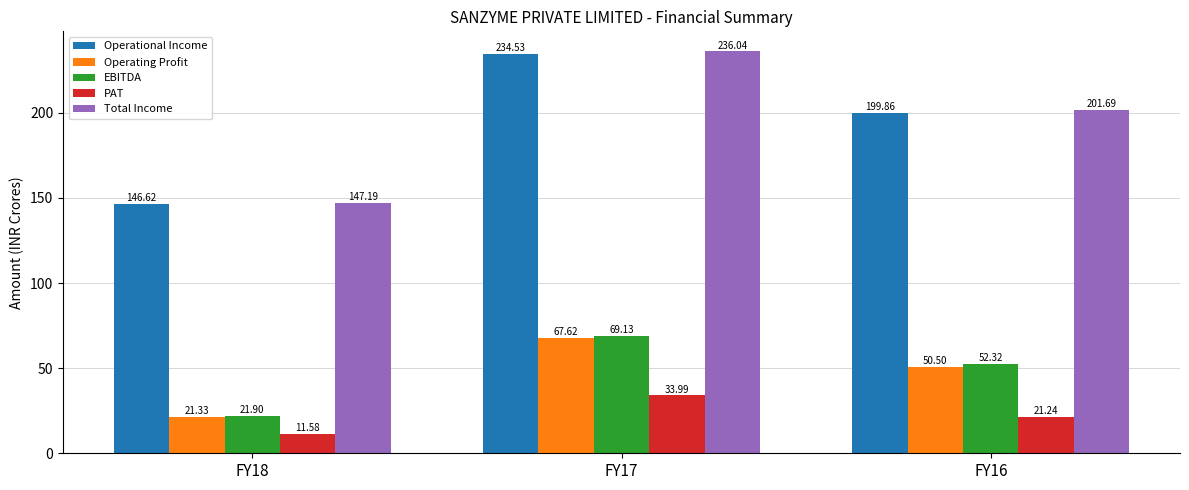

Is the value of EBITDA at FY17 greater than the value of PAT at FY17?

Yes